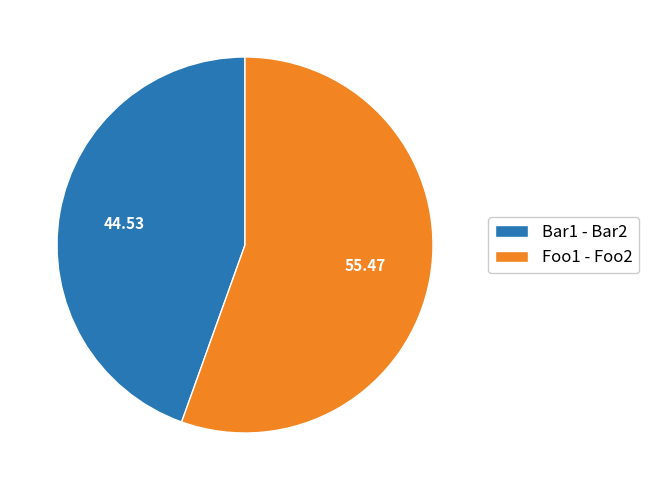

Between Bar1 - Bar2 and Foo1 - Foo2, which is larger?

Foo1 - Foo2